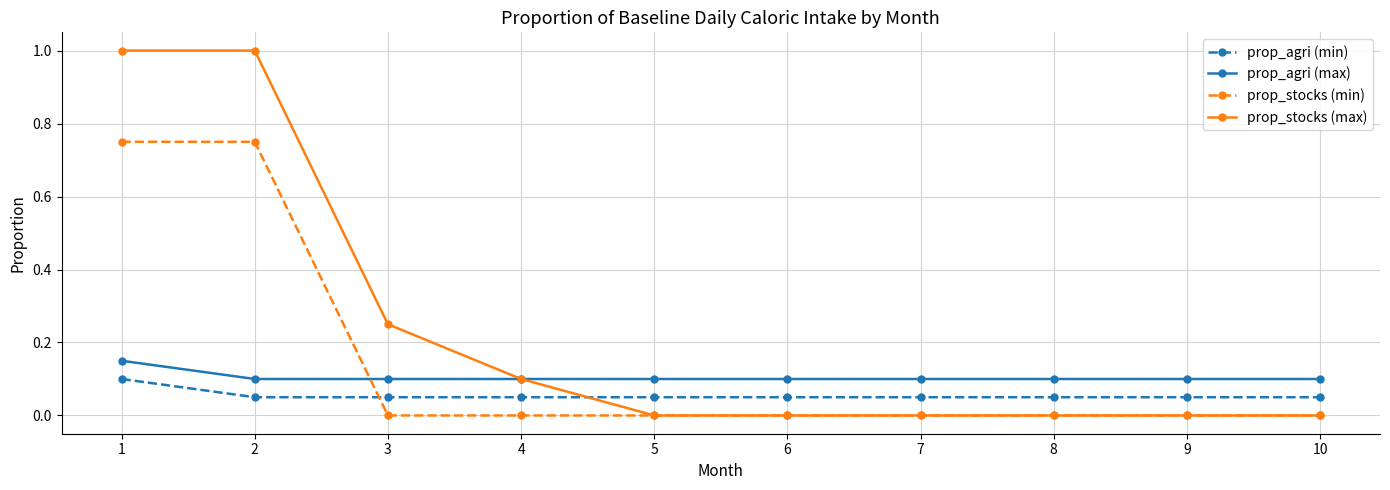

What is the greatest value displayed?

1.0